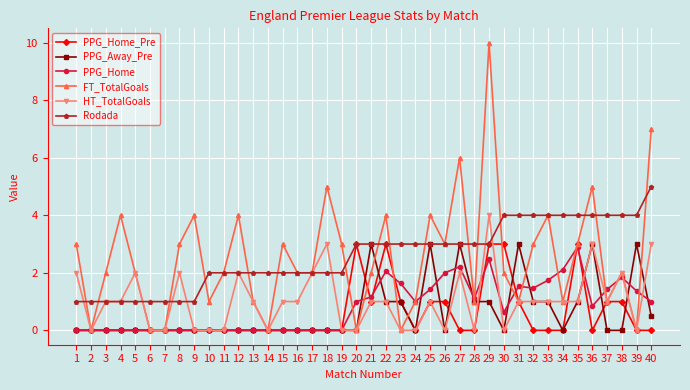

What is the total value across all series at 33?

11.7